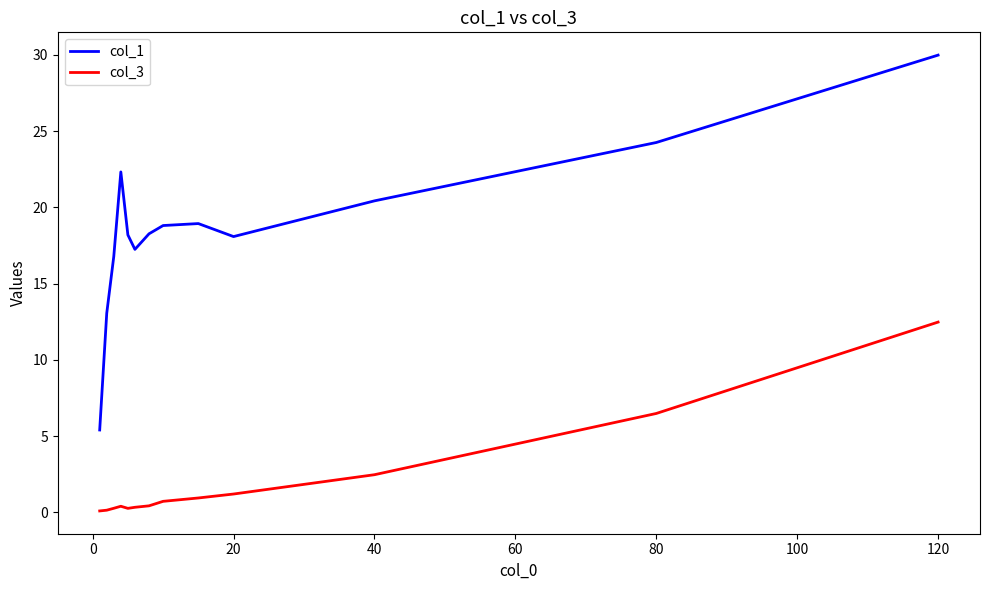

Which series has the largest range (max minus min)?

col_1